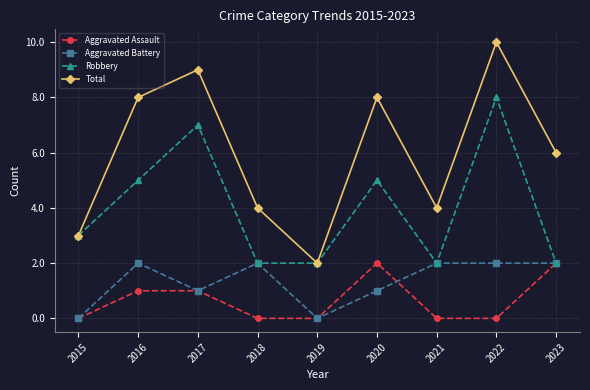

Which series has the widest spread of values?

Total